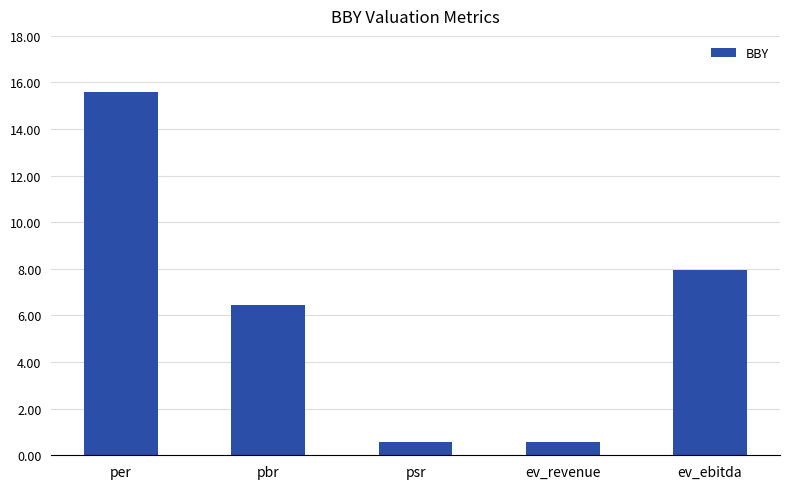

Reading left to right, transcribe all the data shown in this chart.

per=15.6	pbr=6.5	psr=0.6	ev_revenue=0.6	ev_ebitda=8.0